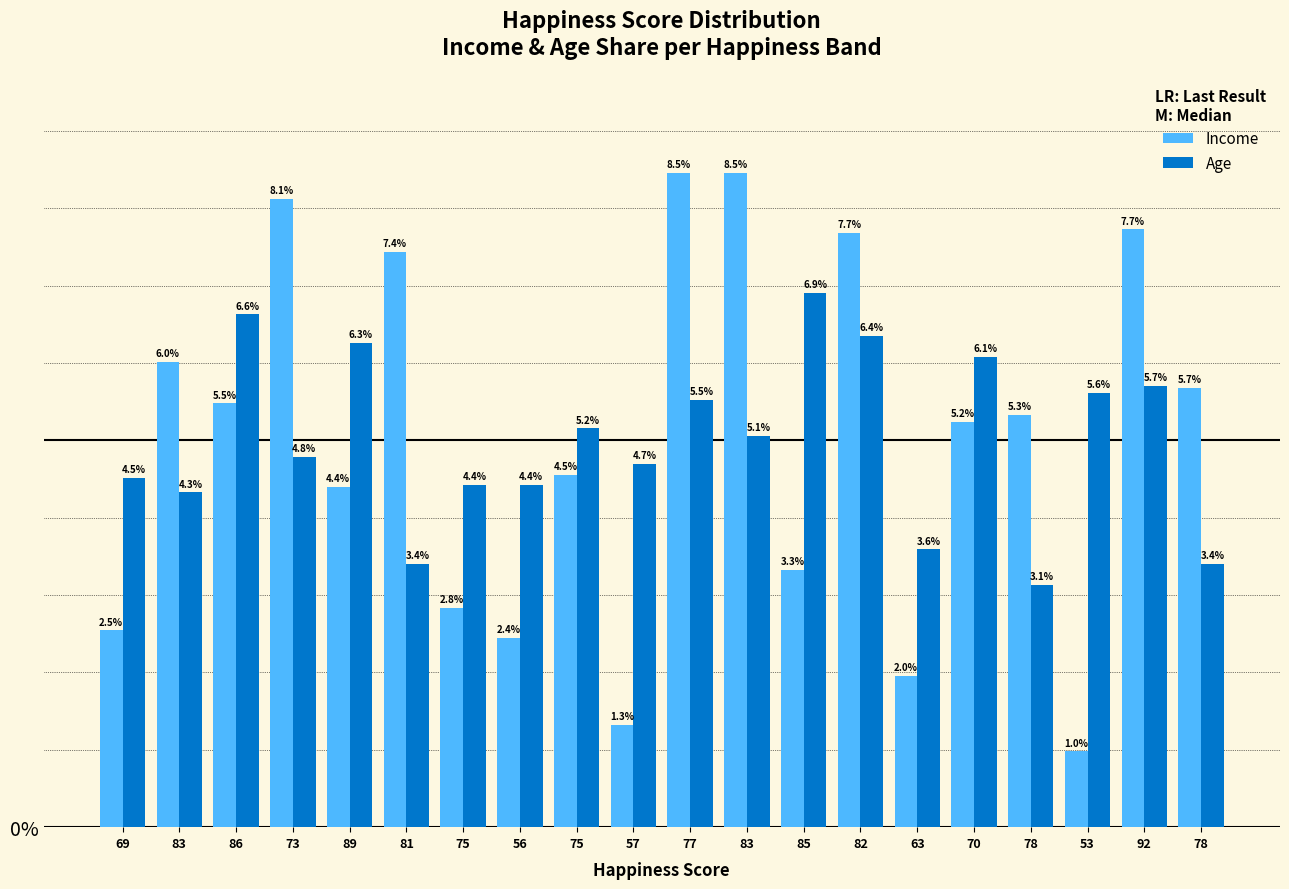

Rank the series at 53 from highest to lowest value.

Age, Income